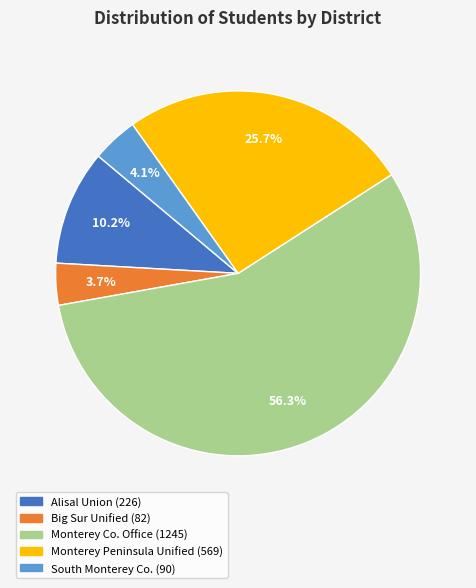

Is there a majority slice in this chart?

Yes